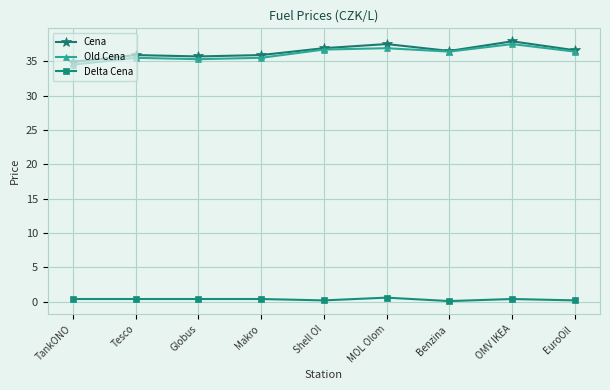

True or false: Delta Cena and Old Cena intersect in this chart.

False